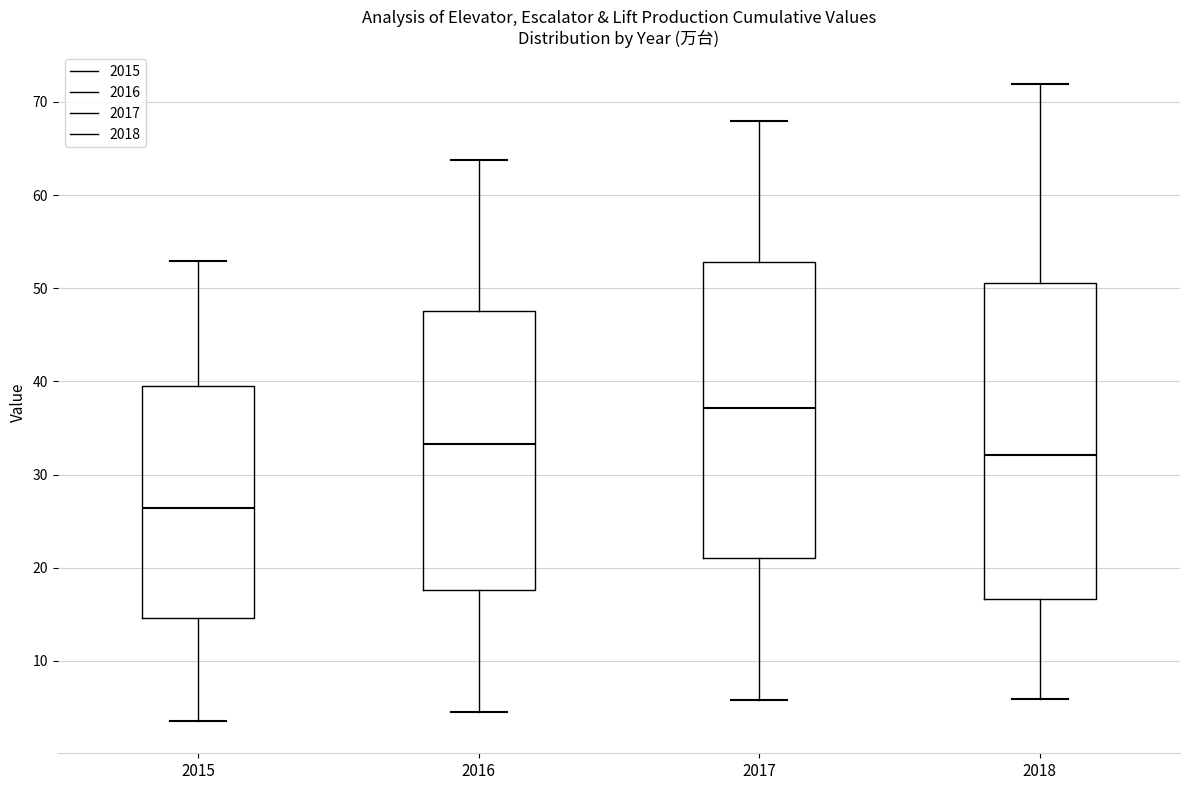

Comparing the boxes themselves (not the whiskers), which one is the tallest?

2018